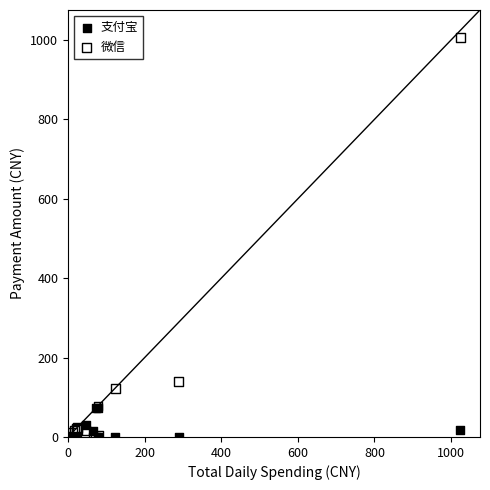

Which series has the widest spread of Y values?

微信